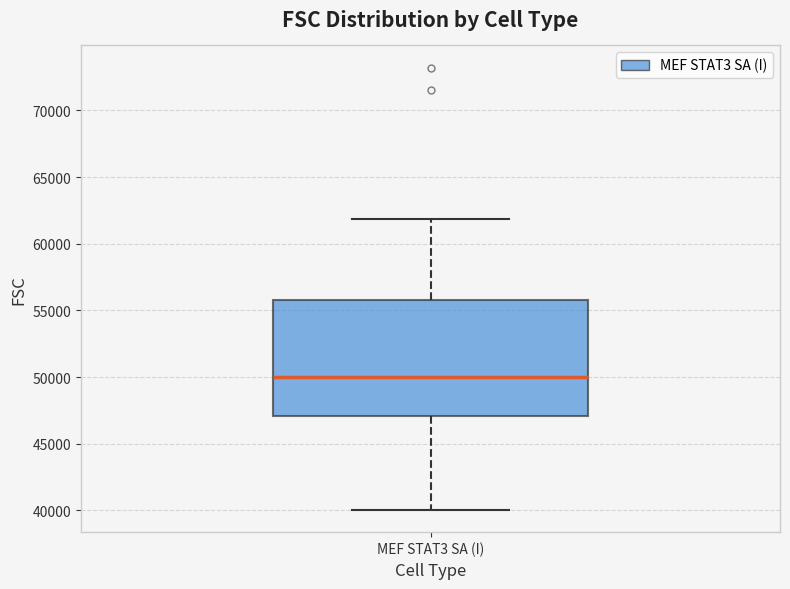

Transcribe this box plot: give where the median line is, the range the box spans, and where the two whiskers end, as read against the y-axis. The values are not printed on the chart, so give them approximately, as read against the axis.

median 50000, box 47000 to 55500, whiskers 40000 to 62000